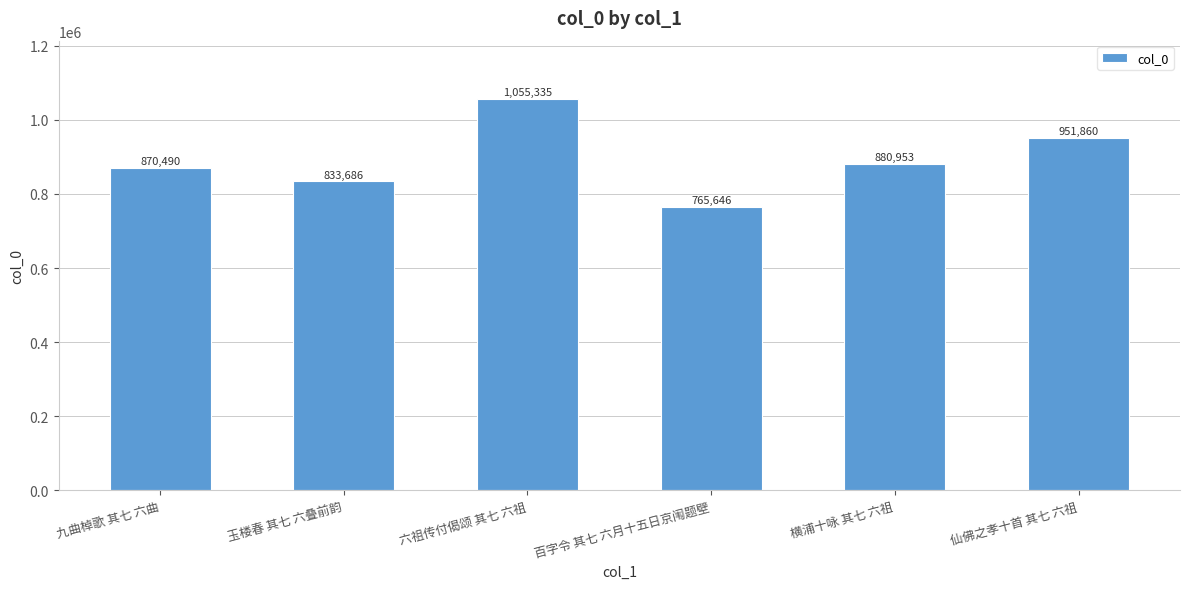

Reading left to right, list all the values displayed in this chart.

870490	833686	1055335	765646	880953	951860